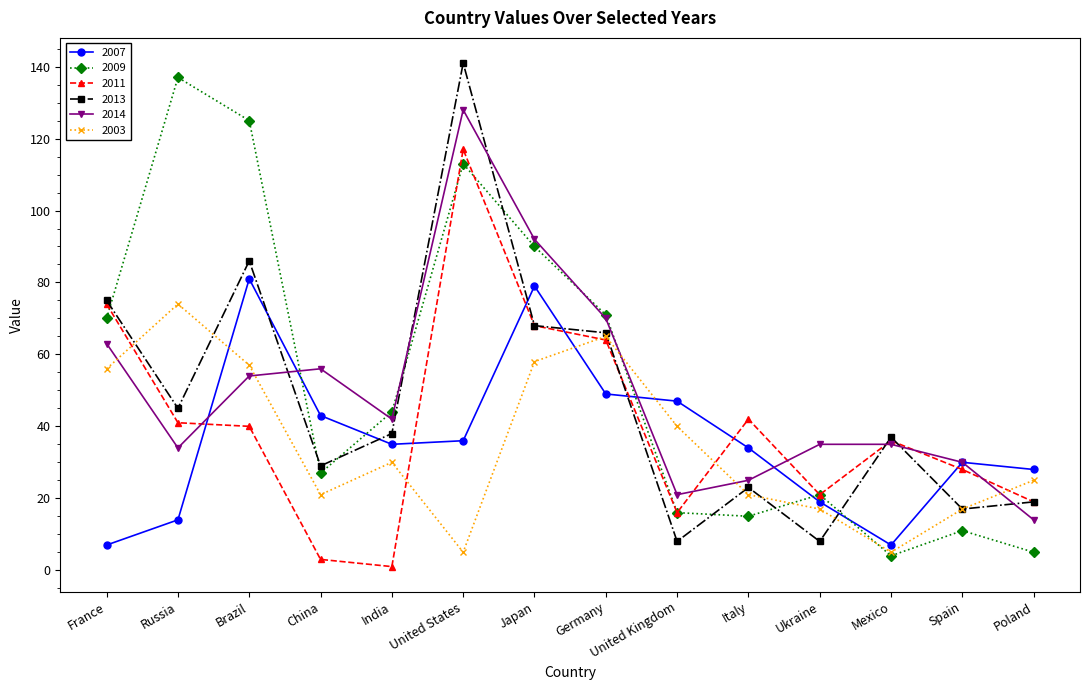

At which category is the sum across all series the highest?

United States